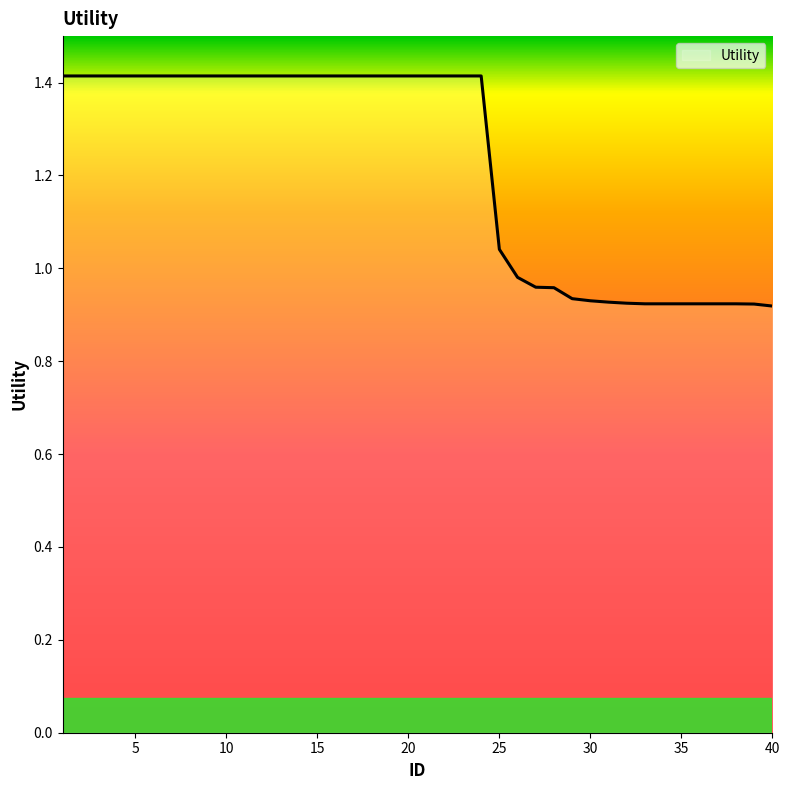

What is the greatest value displayed?

1.4